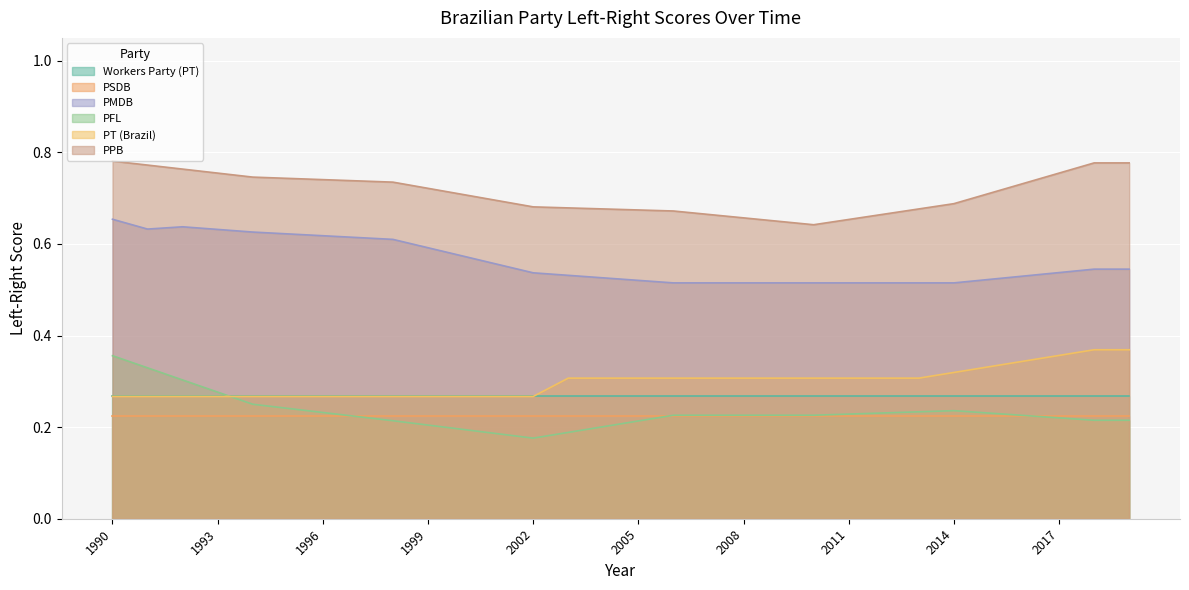

True or false: PPB and PMDB cross at least once.

False